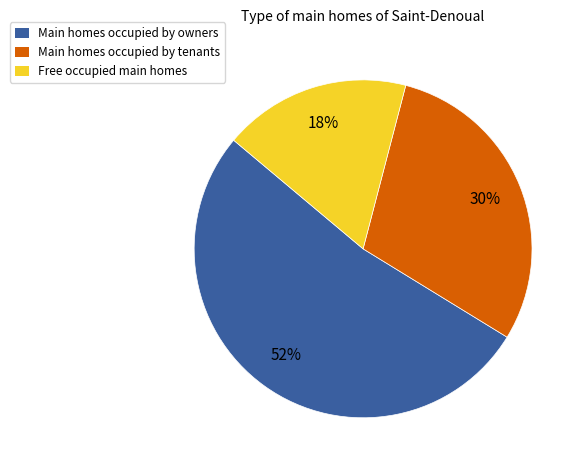

Does any single category account for the majority?

Yes